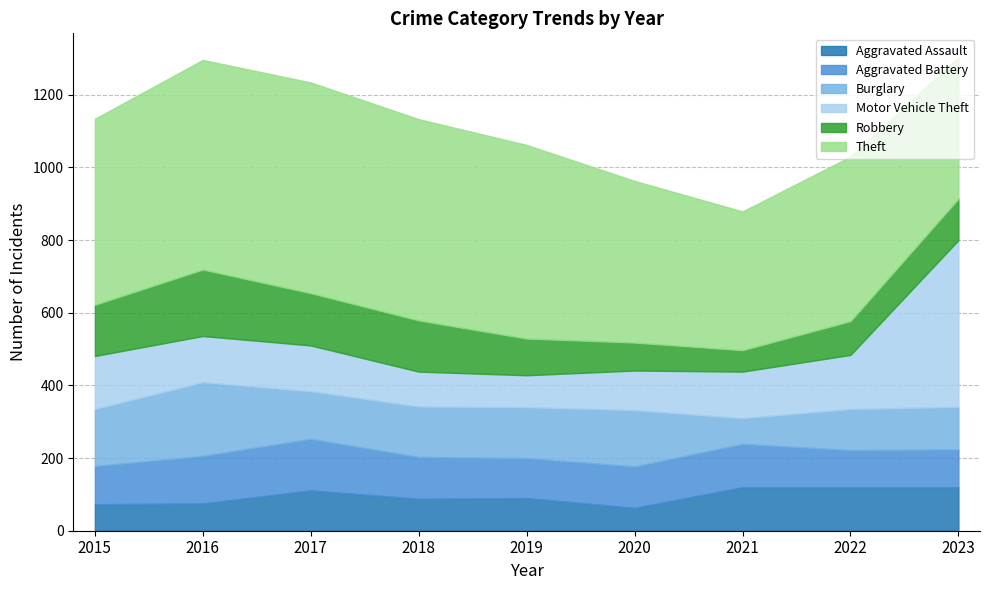

What is the value of the Robbery point at the 1st from the left?

141